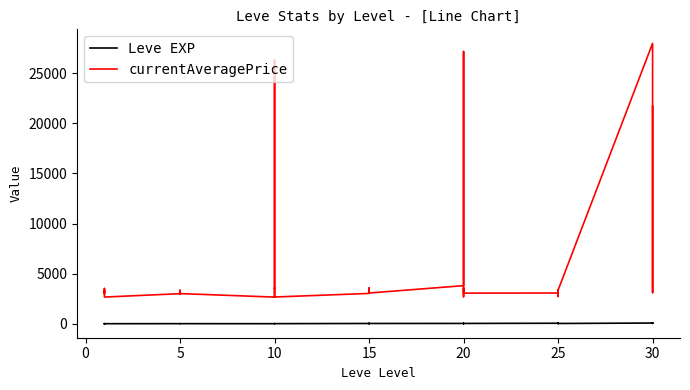

Rank the series at 0 from highest to lowest value.

currentAveragePrice, Leve EXP